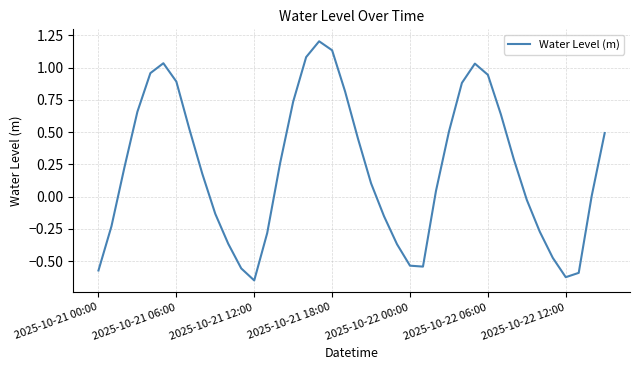

How many lines are shown in the chart?

1